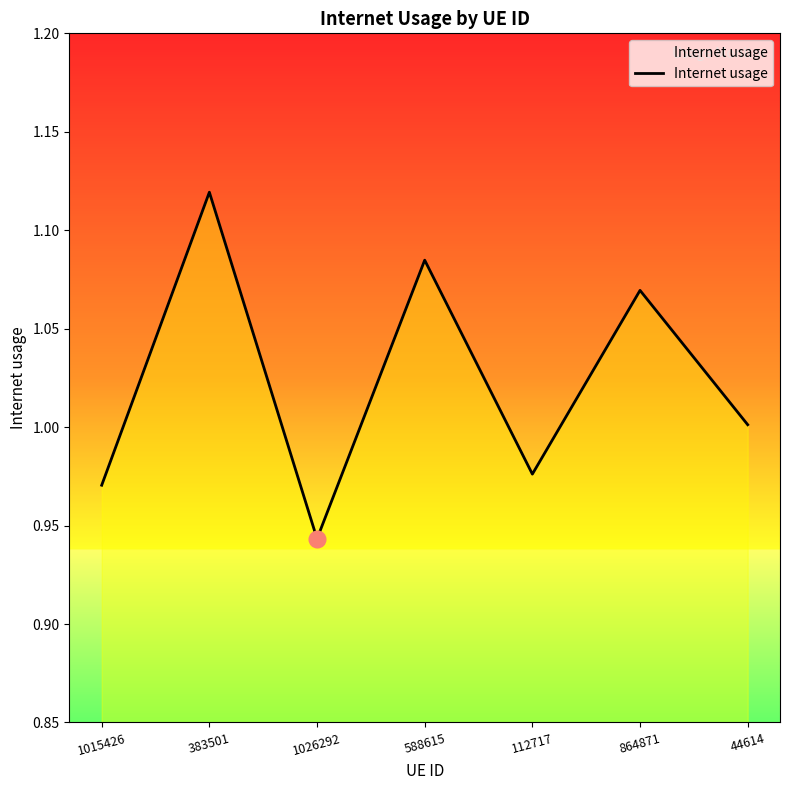

Which category has the lowest value across all series?

1026292